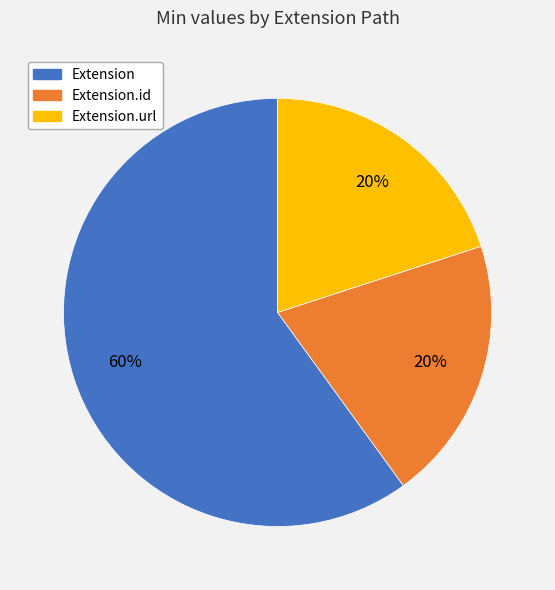

Does any single category account for the majority?

Yes